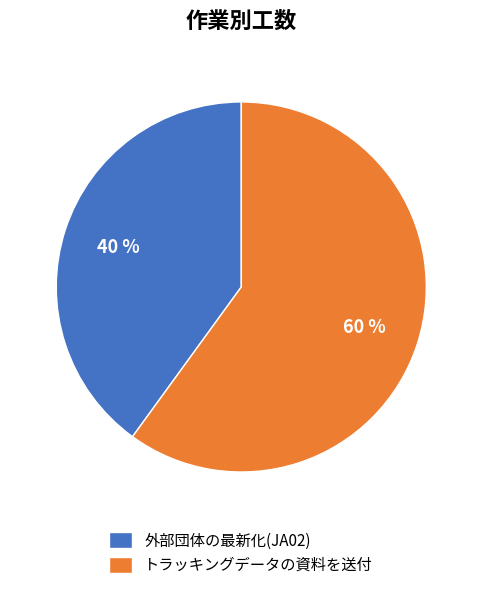

Rank the categories by value from highest to lowest.

トラッキングデータの資料を送付, 外部団体の最新化(JA02)